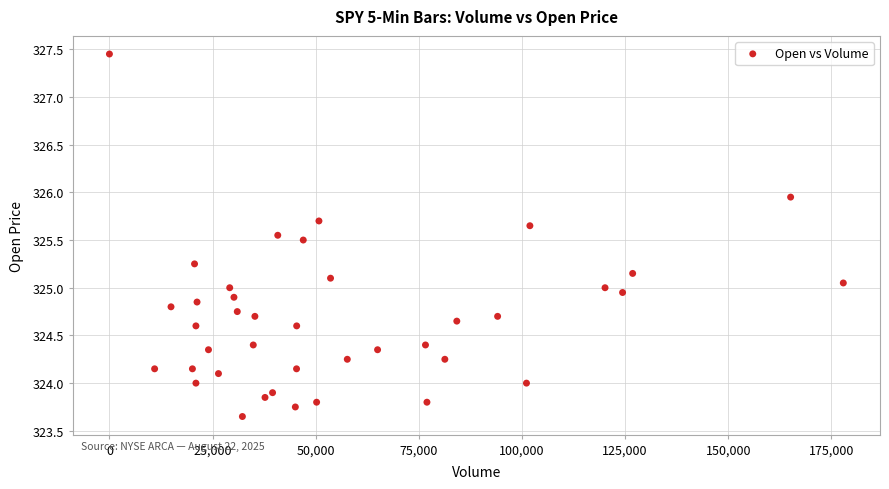

What is the range of Y values (max minus min)?

3.8